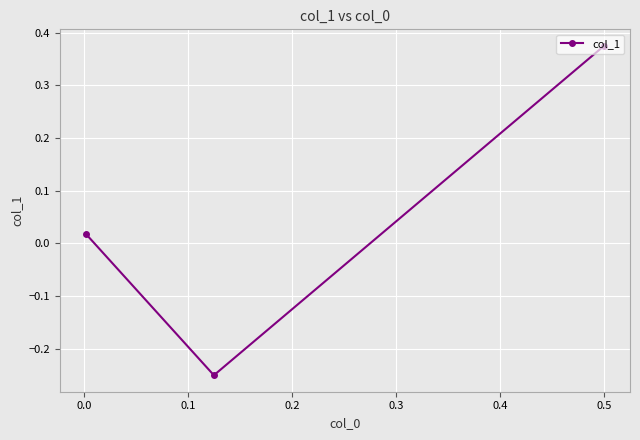

True or false: the data shows 0.5 at 0.5.

False